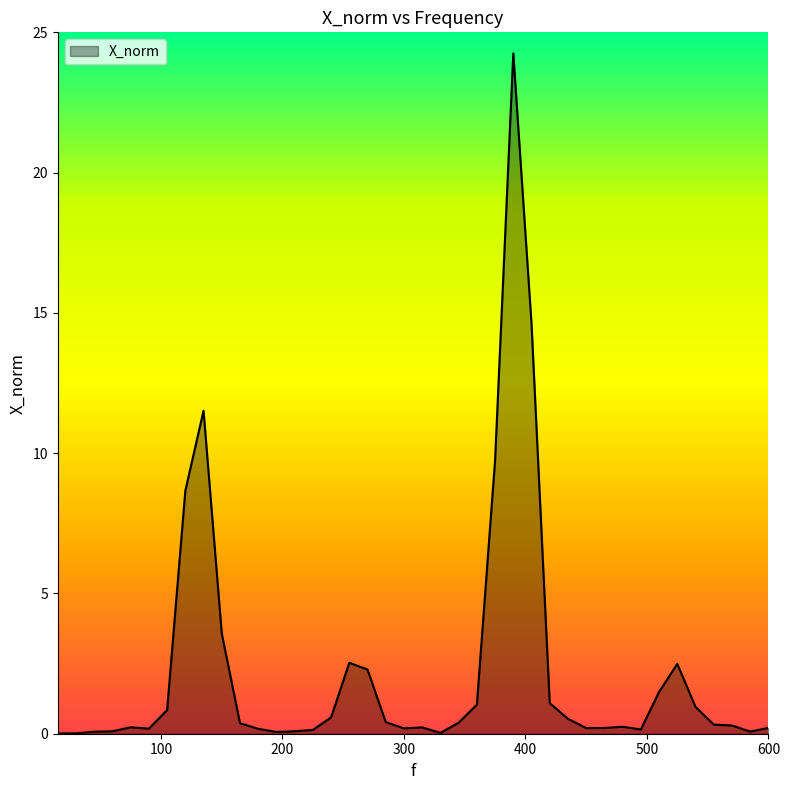

What is the difference between the maximum and minimum values?

24.2